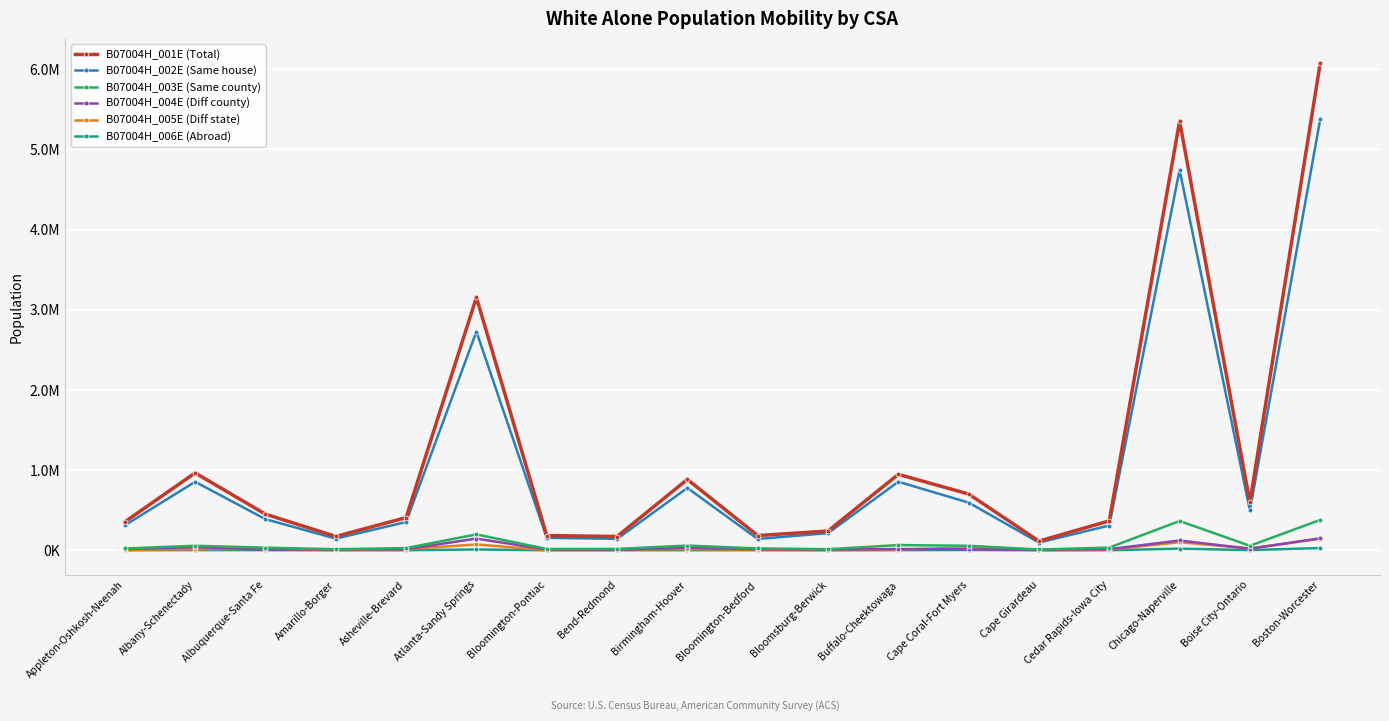

True or false: B07004H_002E (Same house) has more than 2 interior local peaks.

True